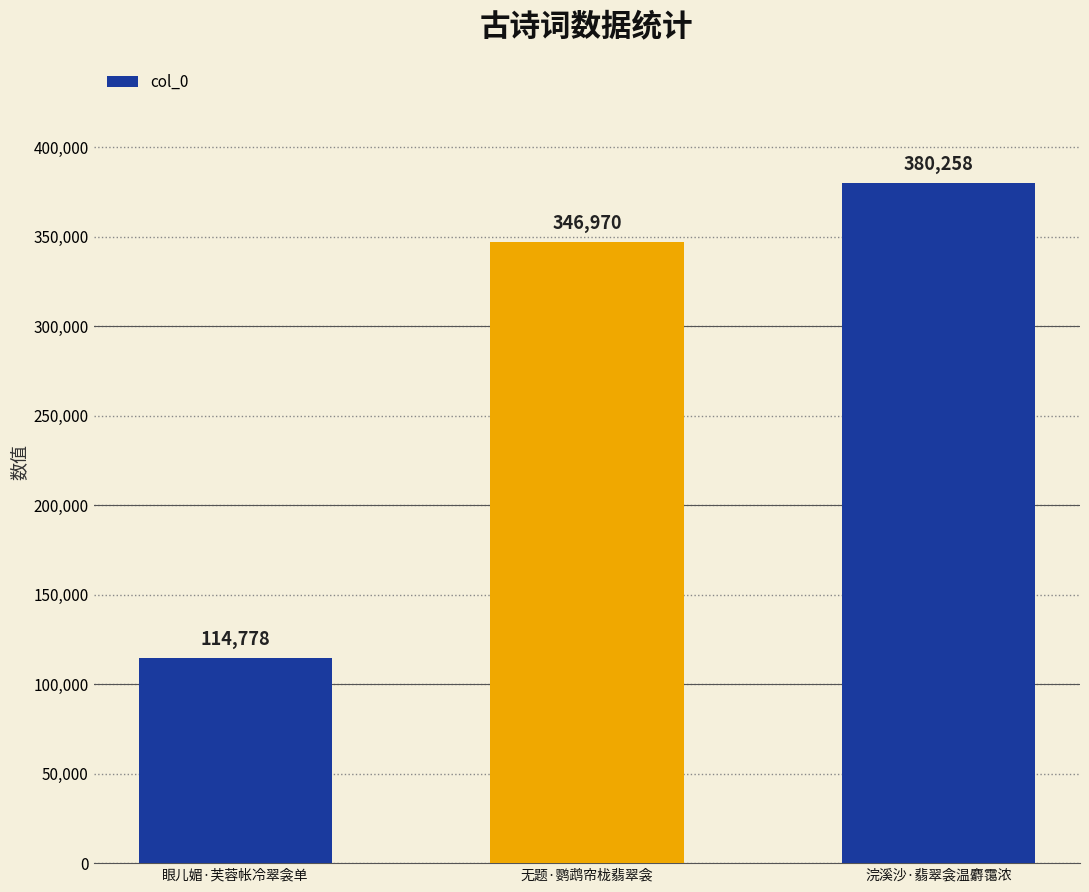

What is the minimum value shown in the chart?

114778